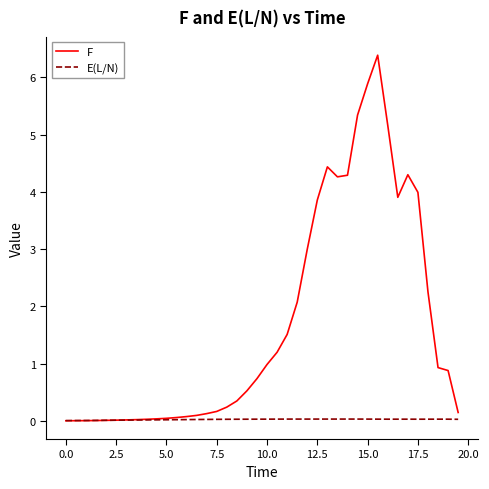

How many times do E(L/N) and F cross each other?

1